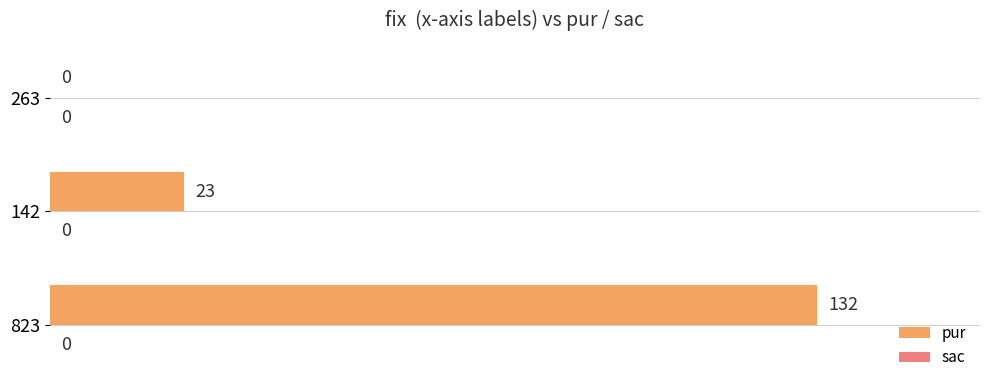

Which category has the highest value across all series?

823